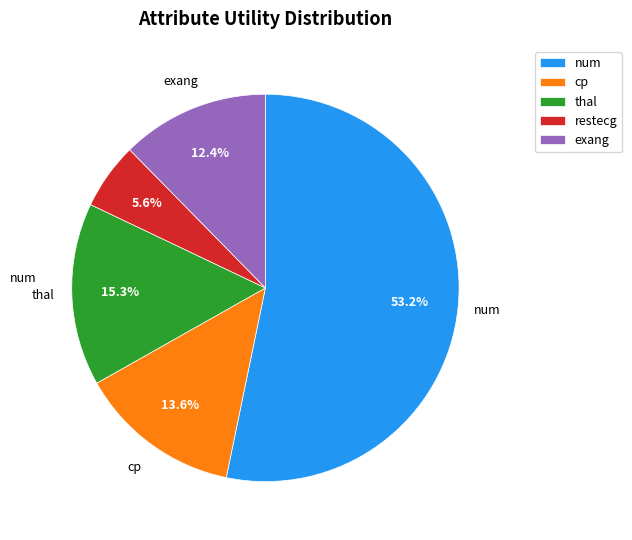

To the nearest percent, what is the difference between the largest and smallest slice percentages?

48%